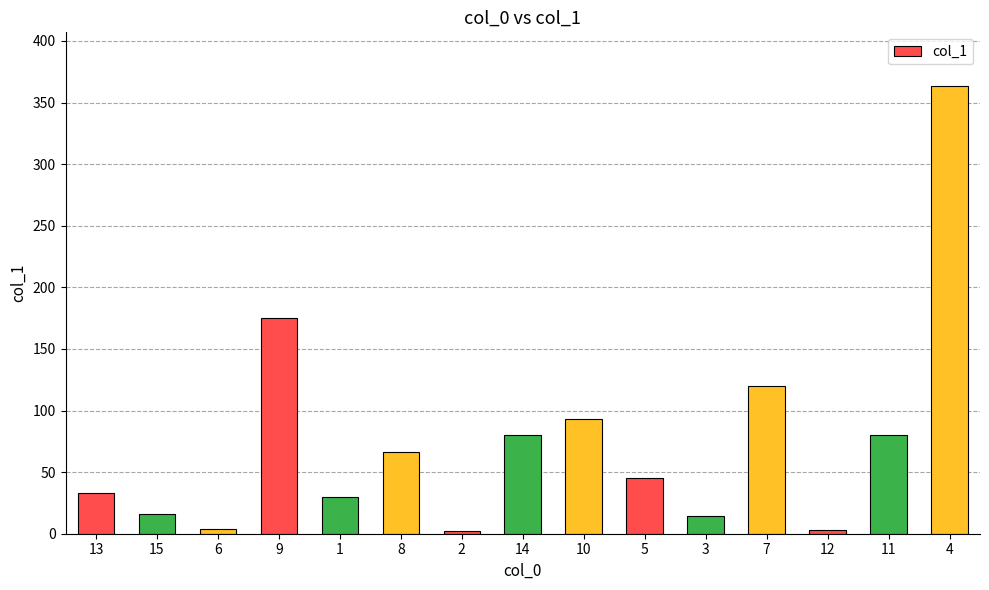

Between 3 and 9, which is larger?

9